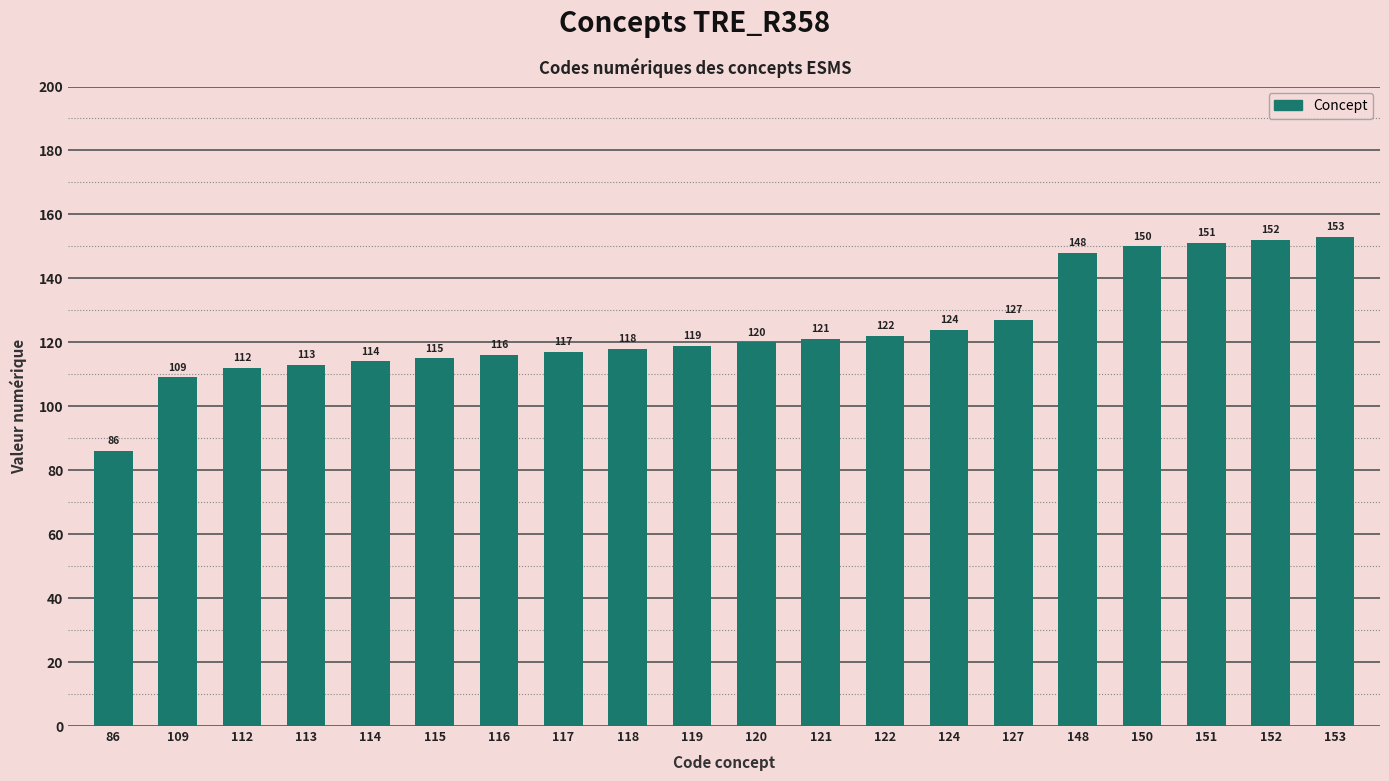

What is the change in value from 120 to 121?

+1